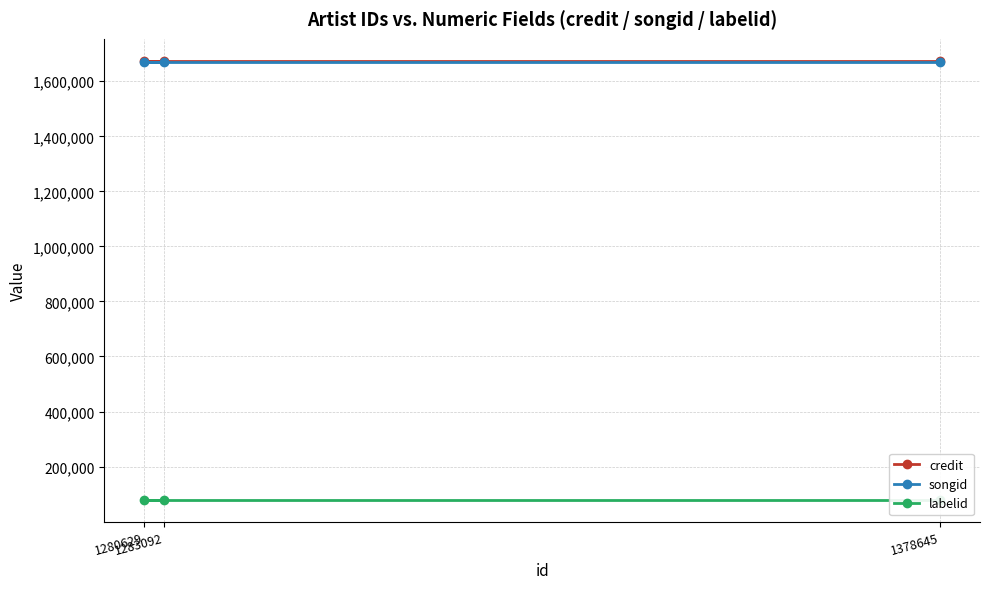

What is the spread (max minus min) of values at 1283092?

1594268